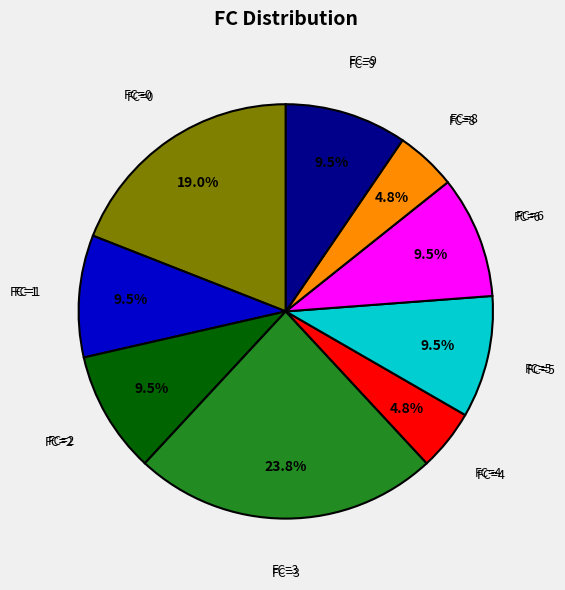

Does any single category account for the majority?

No